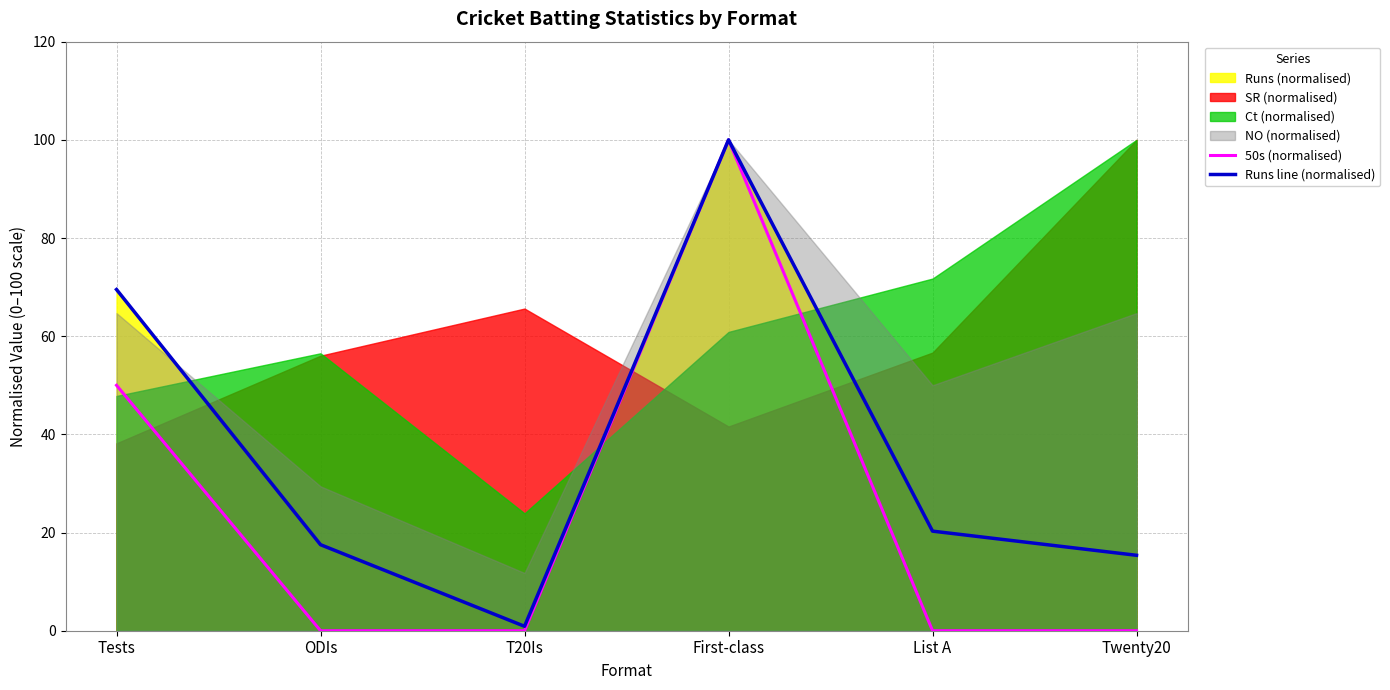

What is the value of the Runs line (normalised) point at the 2nd from the left?

17.5